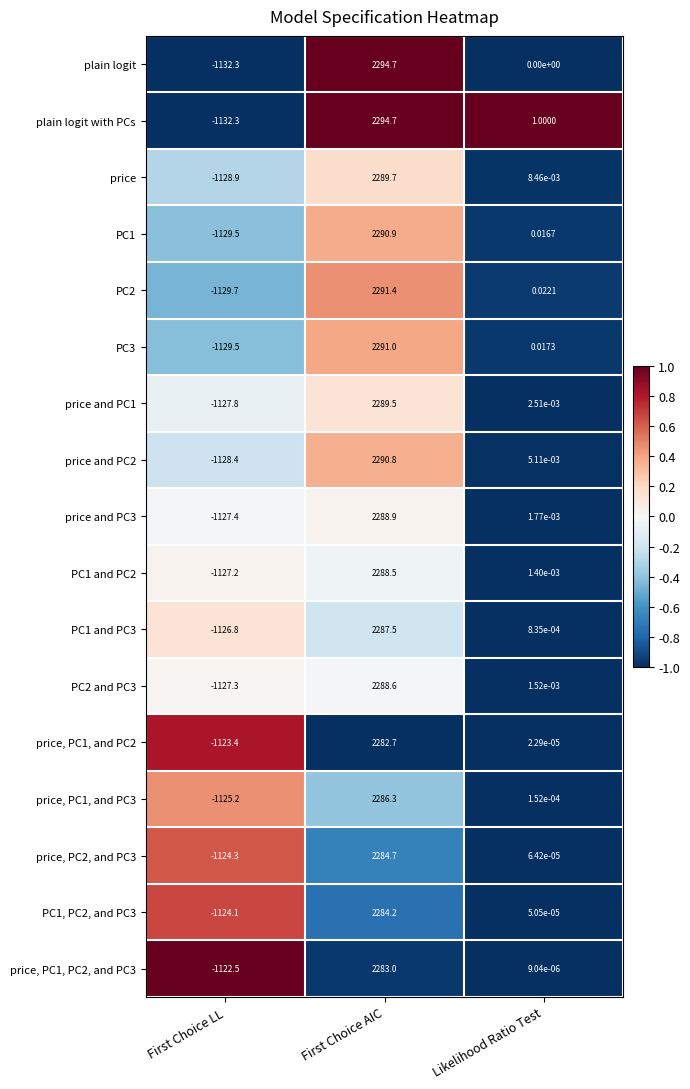

List the labels in order of PC1, PC2, and PC3 value, largest first.

First Choice AIC, Likelihood Ratio Test, First Choice LL